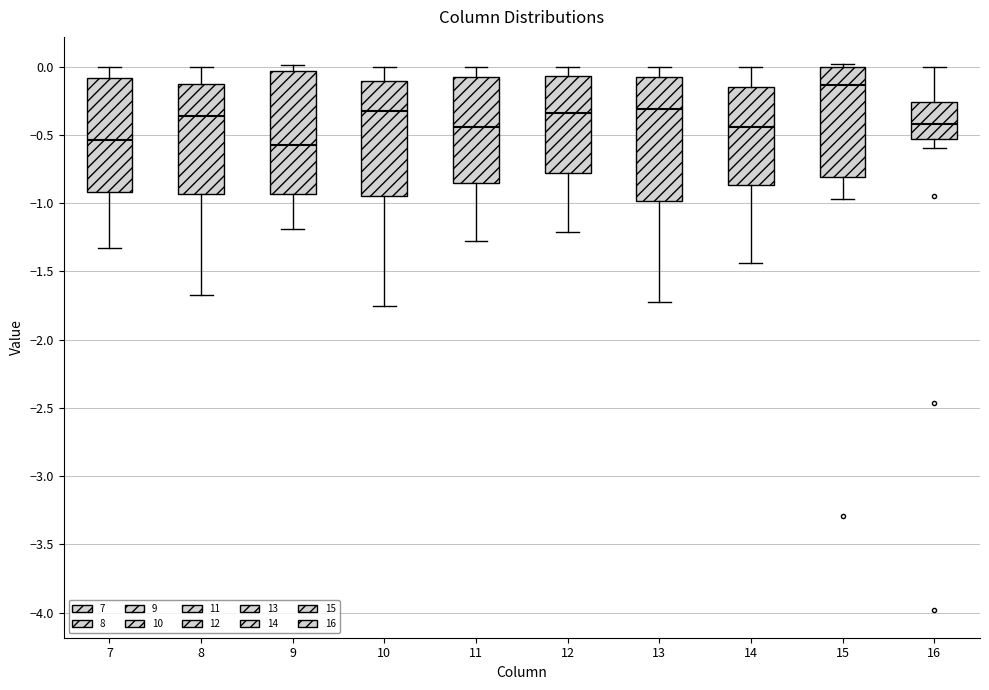

Reading left to right, transcribe this box plot: for each box, give where its median line is, the range the box spans, and where its two whiskers end, as read against the y-axis. The values are not printed on the chart, so give them approximately, as read against the axis.

7: median -0.55, box -0.90 to -0.10, whiskers -1.35 to 0.00
8: median -0.35, box -0.95 to -0.10, whiskers -1.65 to 0.00
9: median -0.60, box -0.95 to -0.05, whiskers -1.20 to 0.00
10: median -0.35, box -0.95 to -0.10, whiskers -1.75 to 0.00
11: median -0.45, box -0.85 to -0.10, whiskers -1.30 to 0.00
12: median -0.35, box -0.80 to -0.05, whiskers -1.20 to 0.00
13: median -0.30, box -1.00 to -0.10, whiskers -1.70 to 0.00
14: median -0.45, box -0.85 to -0.15, whiskers -1.45 to 0.00
15: median -0.15, box -0.80 to 0.00, whiskers -0.95 to 0.00 (just above the box's upper edge)
16: median -0.40, box -0.55 to -0.25, whiskers -0.60 to 0.00